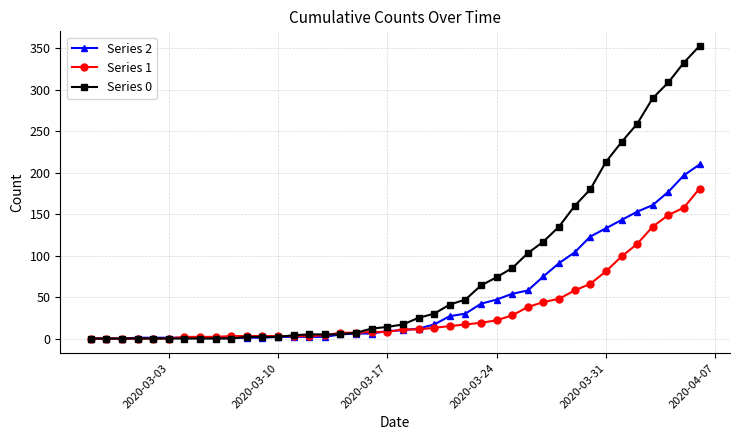

Which series has the largest total across all categories?

Series 0